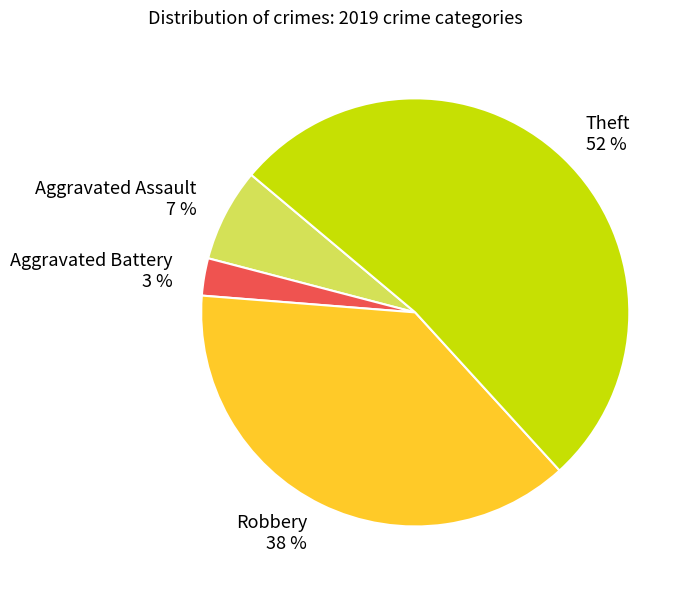

Does Aggravated Assault account for over 50% of the chart?

No